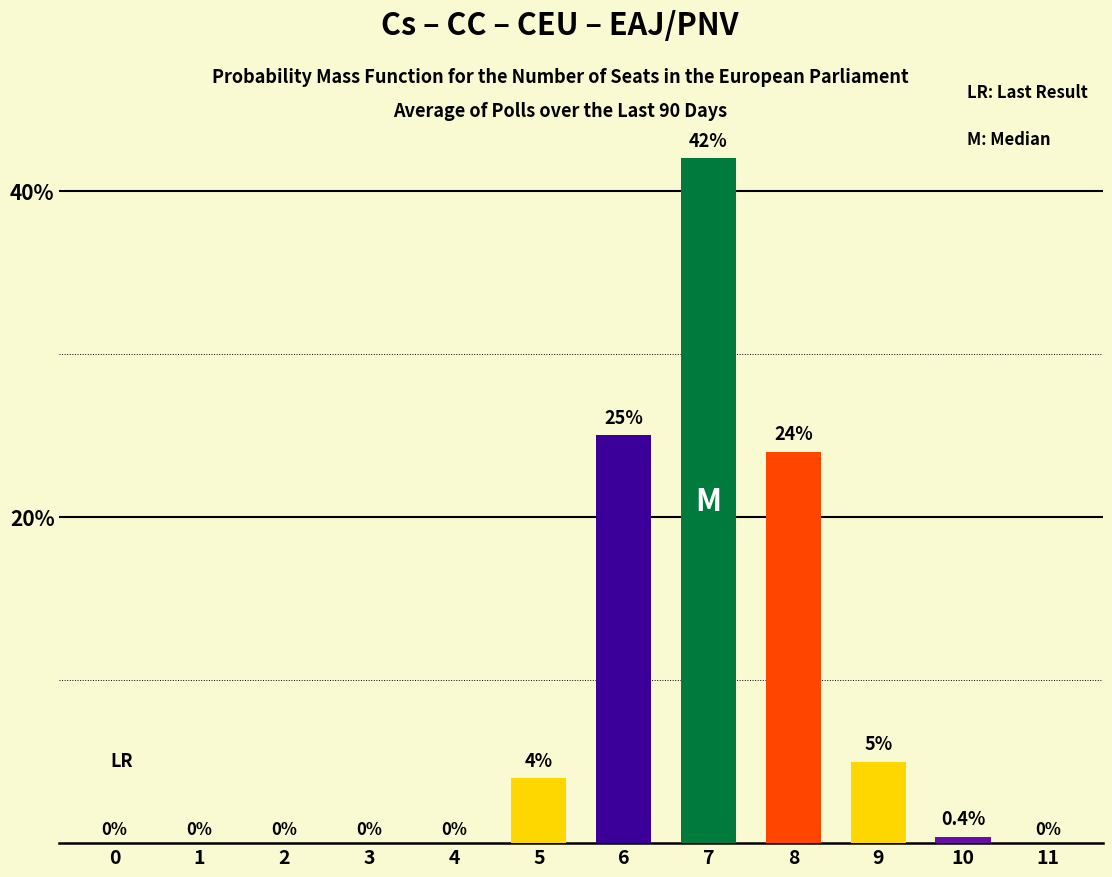

Where is the data nearest to the value 21?

8